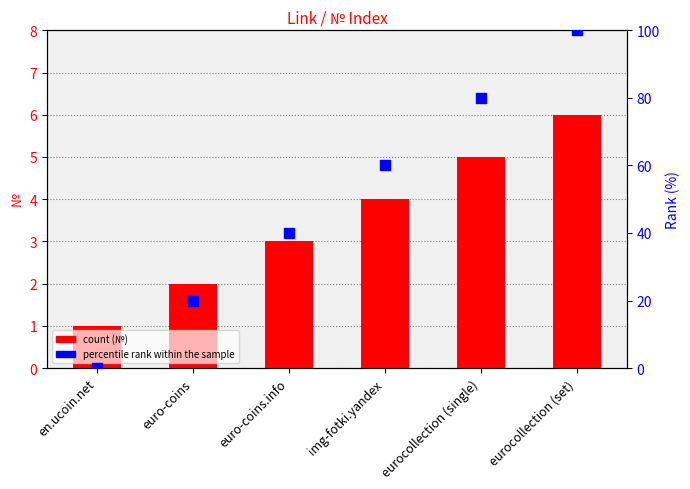

At which category is the sum across all series the highest?

eurocollection (set)